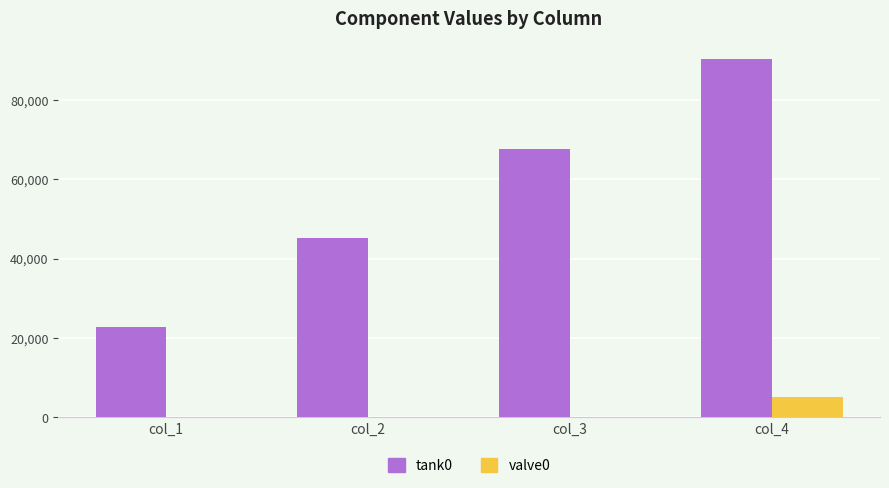

The value of valve0 at col_4 is 8546.1. True or false?

False